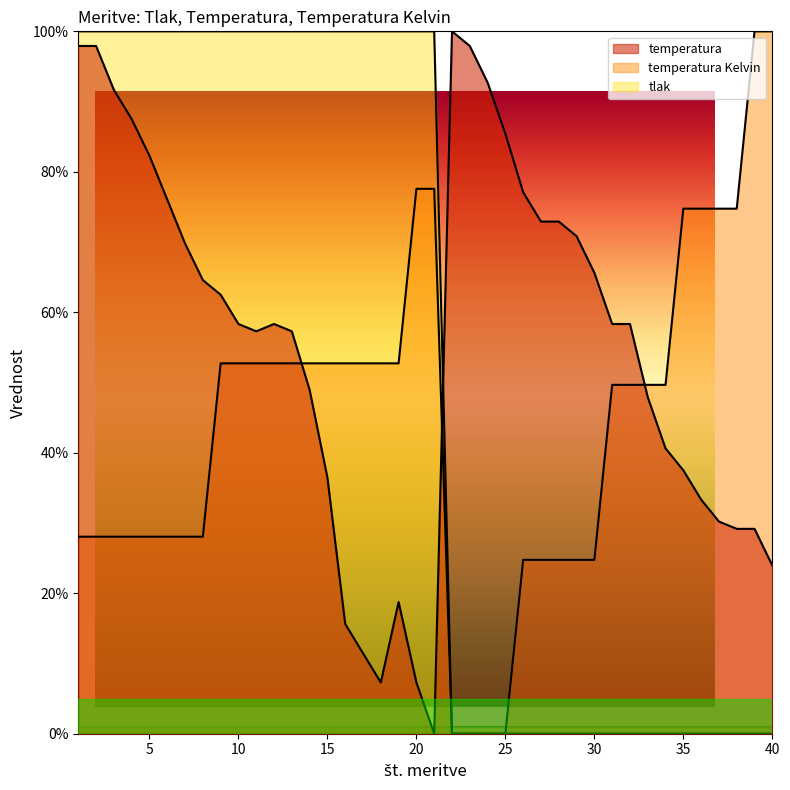

What value does the temperatura Kelvin series have at 32?

49.7